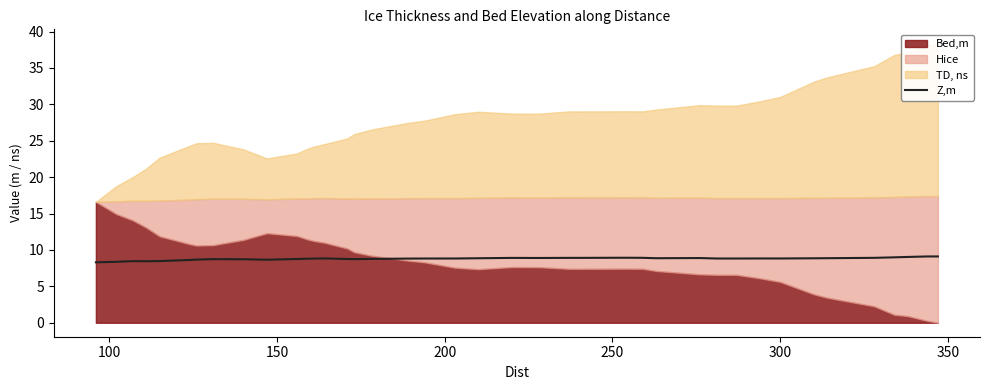

What is the lowest value of the Z,m series?

8.3